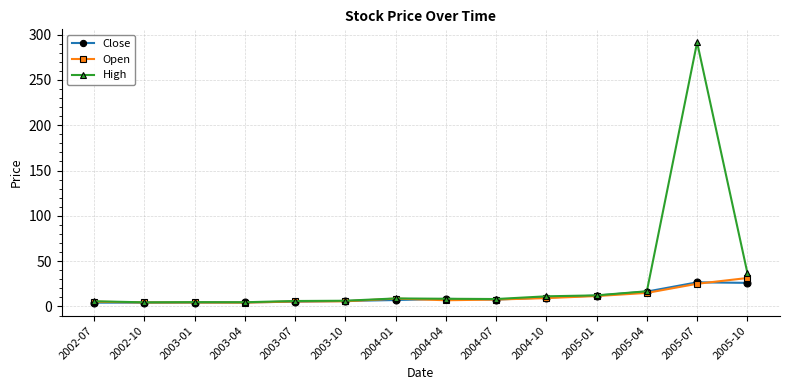

True or false: High has more than 1 points higher than both neighbors.

True